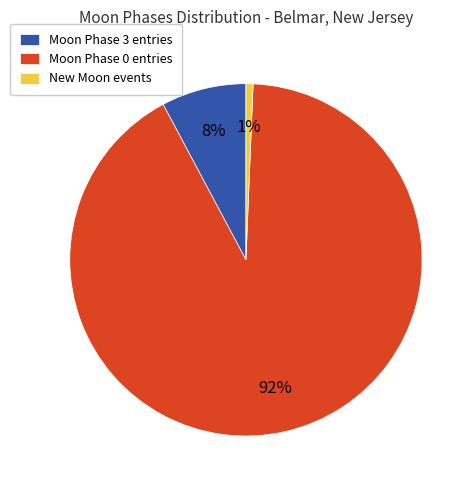

Which has a higher value, New Moon events or Moon Phase 3 entries?

Moon Phase 3 entries